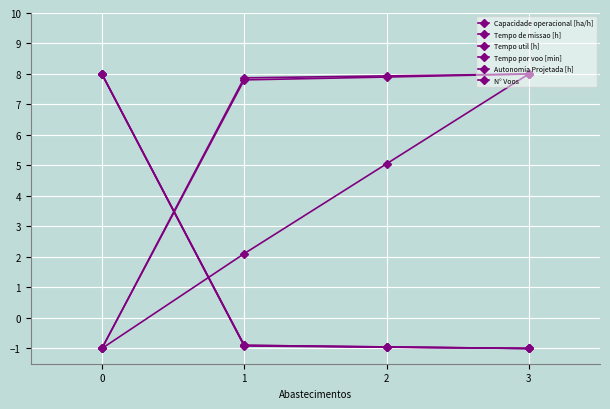

Which has a higher value, 1 or 0?

1